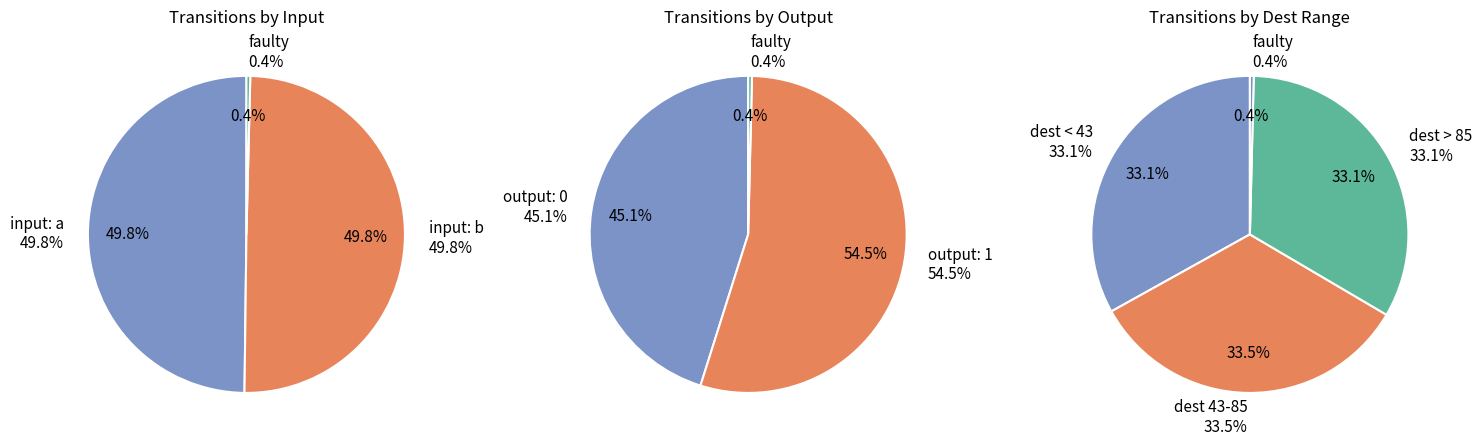

Which has a higher value, b or a?

b